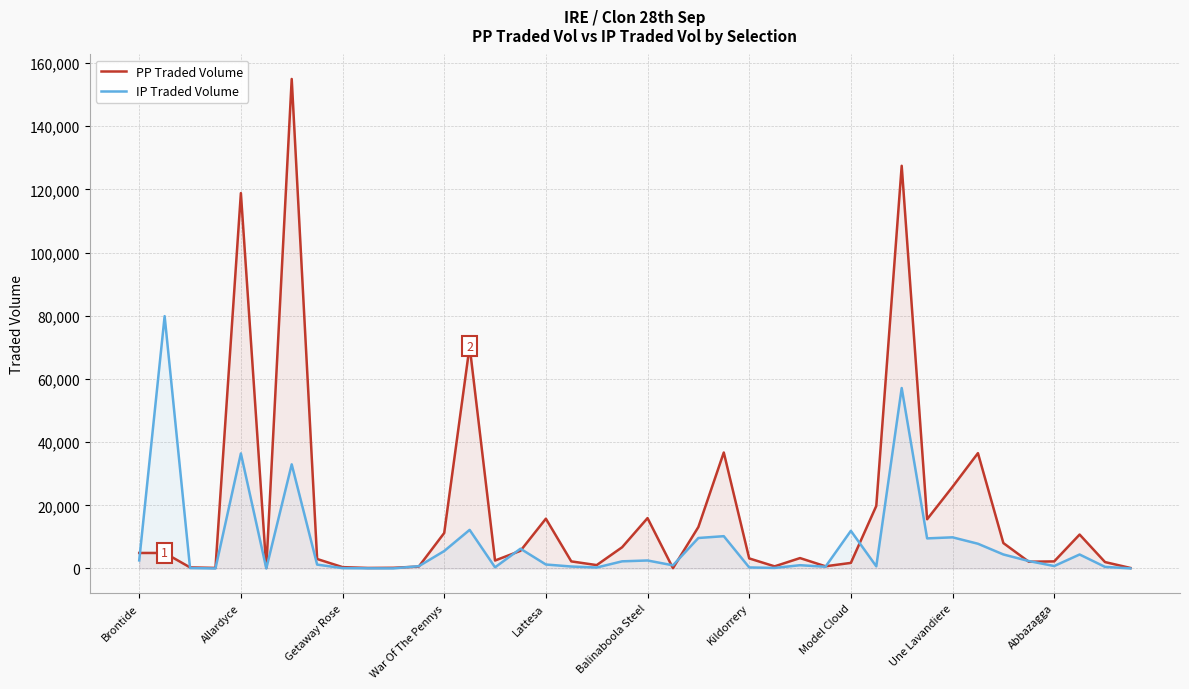

Is it true that IP Traded Volume equals 3854.6 at Une Lavandiere?

False